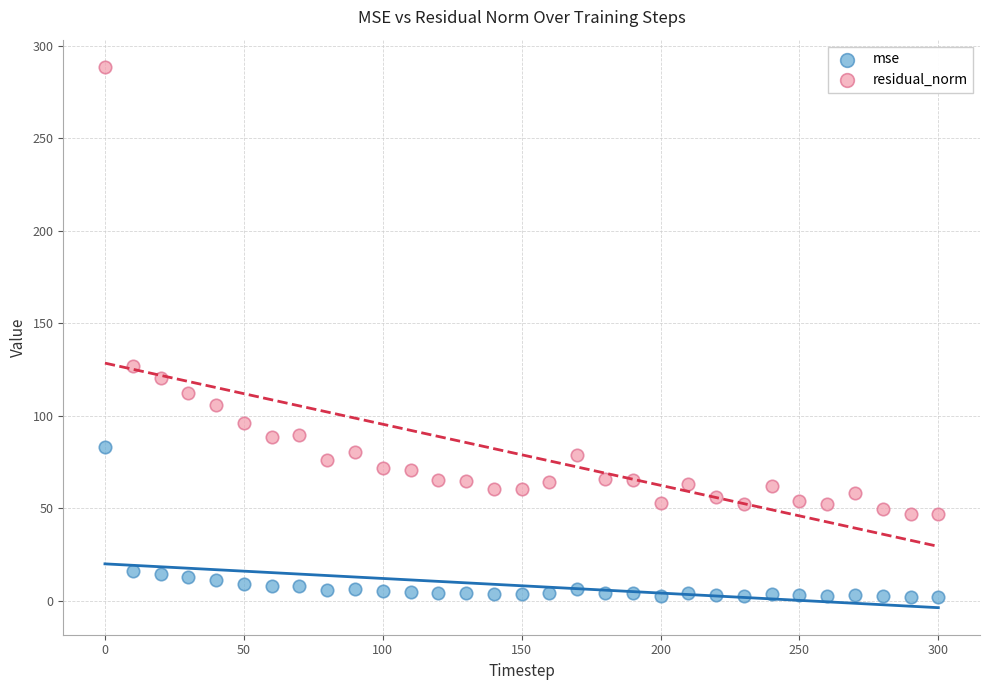

What is the X range (max minus min) for the scatter plot?

300.0